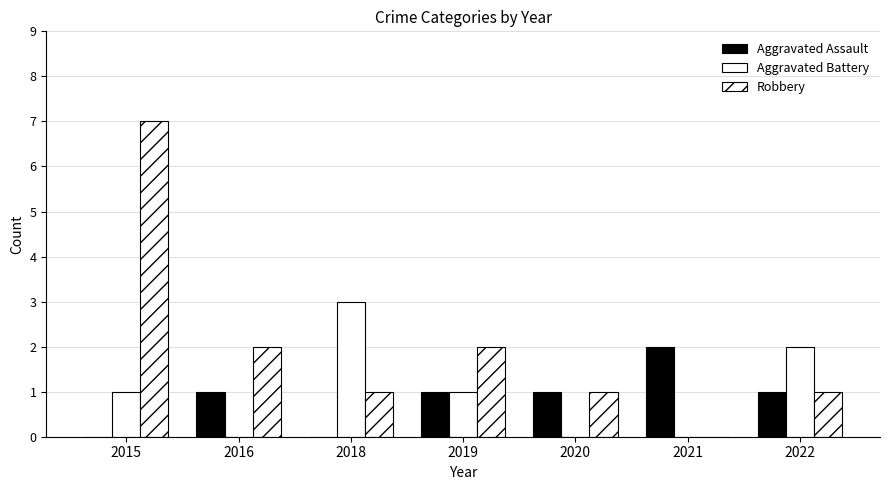

Reading left to right, list all the values displayed in this chart.

Aggravated Assault: 0	1	0	1	1	2	1
Aggravated Battery: 1	0	3	1	0	0	2
Robbery: 7	2	1	2	1	0	1